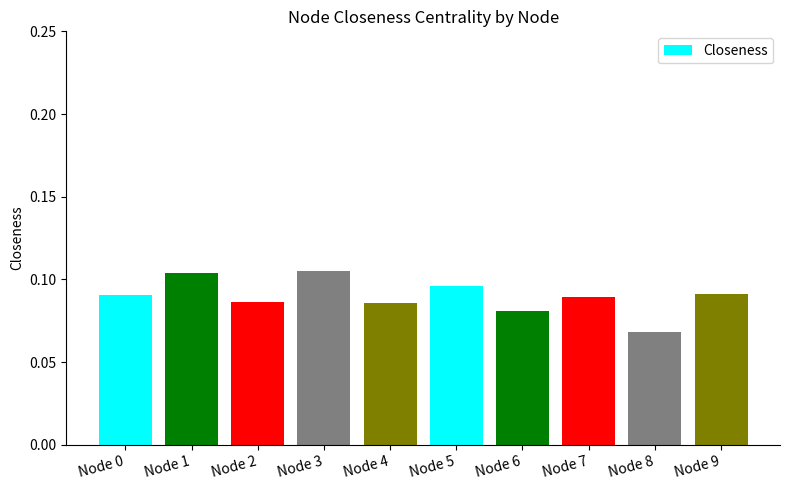

Is it true that the value at Node 8 is 0.0?

False